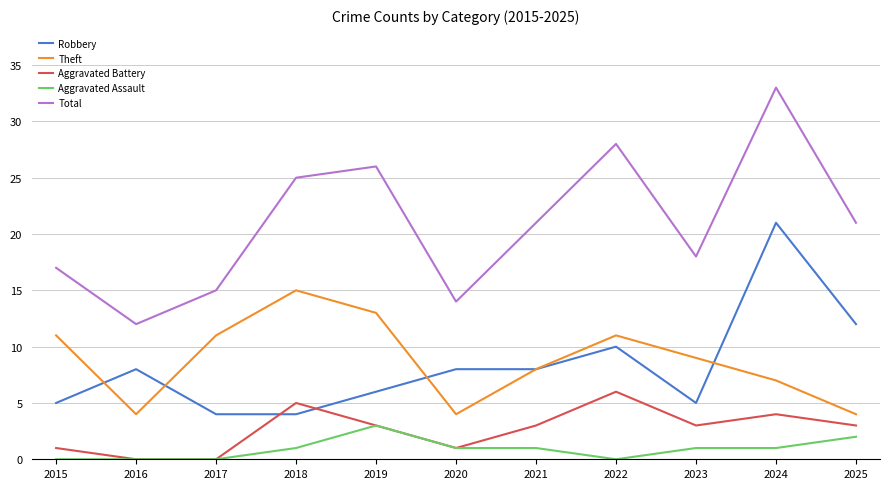

At which label does Aggravated Battery reach its peak?

2022